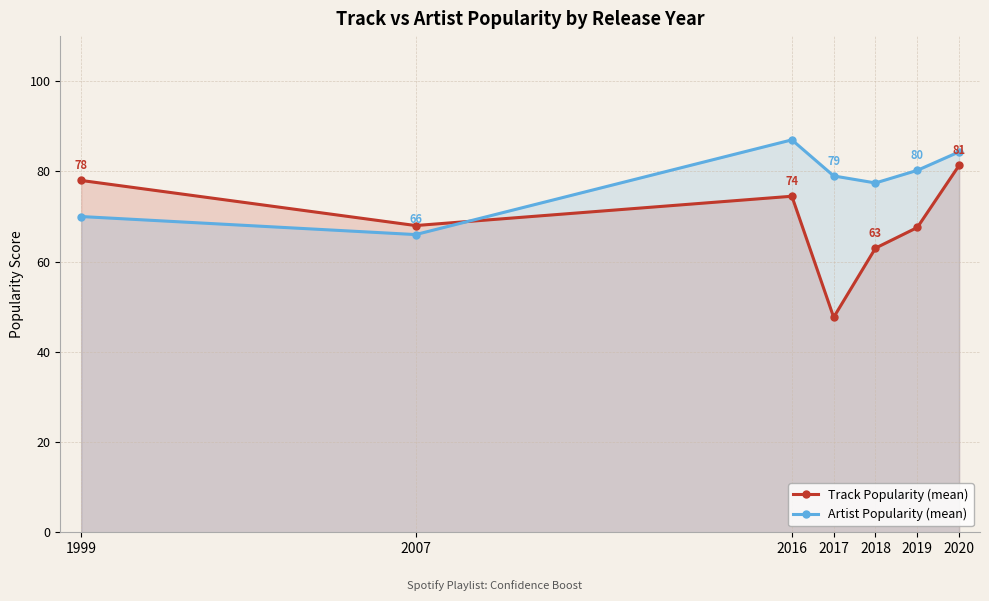

Where is Artist Popularity (mean) nearest to the value 76?

2018